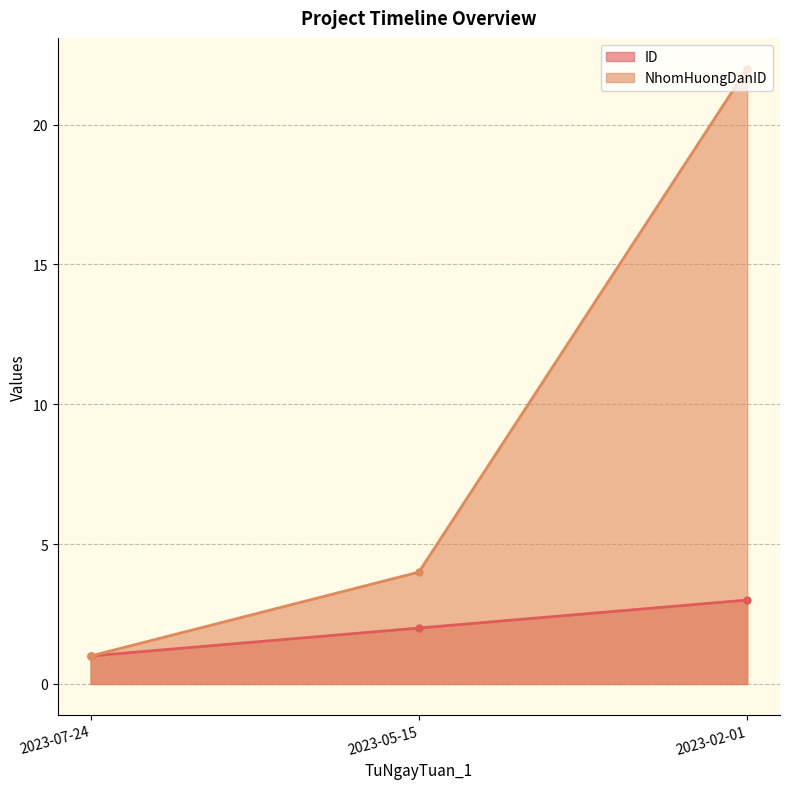

At which label does NhomHuongDanID first exceed 4?

2023-02-01